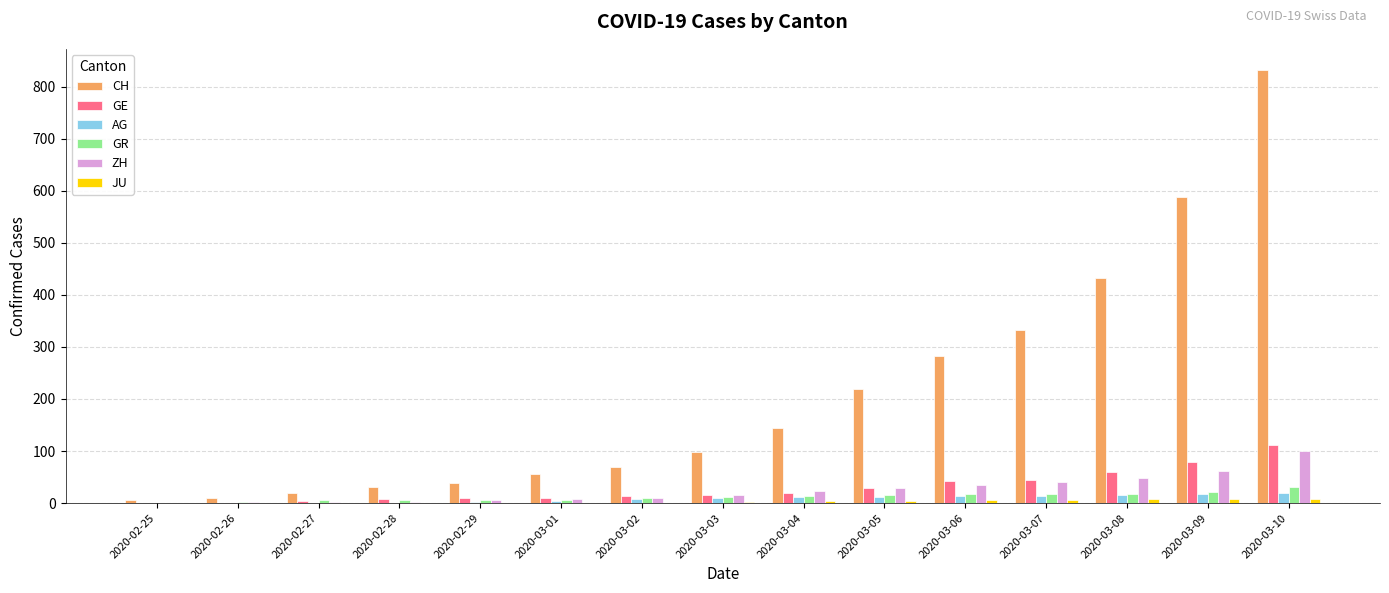

What is the highest value of the AG series?

20